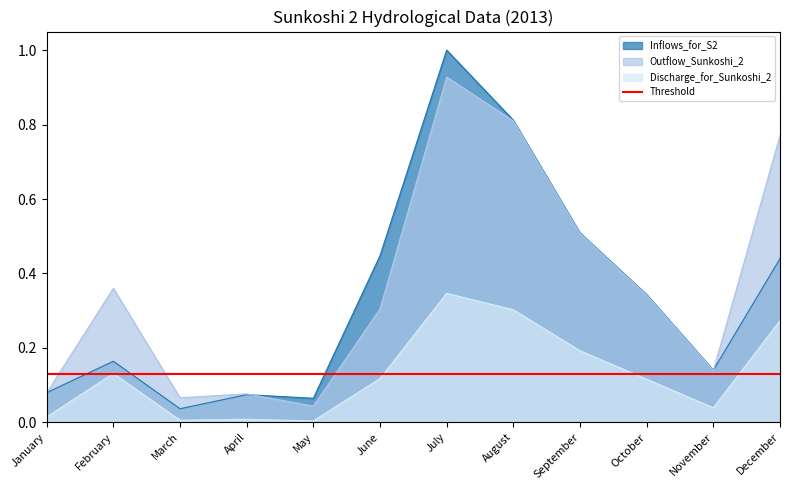

Reading right to left, what are all the values shown in this chart?

Inflows_for_S2: December=0.4	November=0.1	October=0.3	September=0.5	August=0.8	July=1.0	June=0.4	May=0.1	April=0.1	March=0.0	February=0.2	January=0.1
Outflow_Sunkoshi_2: December=0.8	November=0.1	October=0.3	September=0.5	August=0.8	July=0.9	June=0.3	May=0.0	April=0.1	March=0.1	February=0.4	January=0.1
Discharge_for_Sunkoshi_2: December=0.3	November=0.0	October=0.1	September=0.2	August=0.3	July=0.3	June=0.1	May=0.0	April=0.0	March=0.0	February=0.1	January=0.0